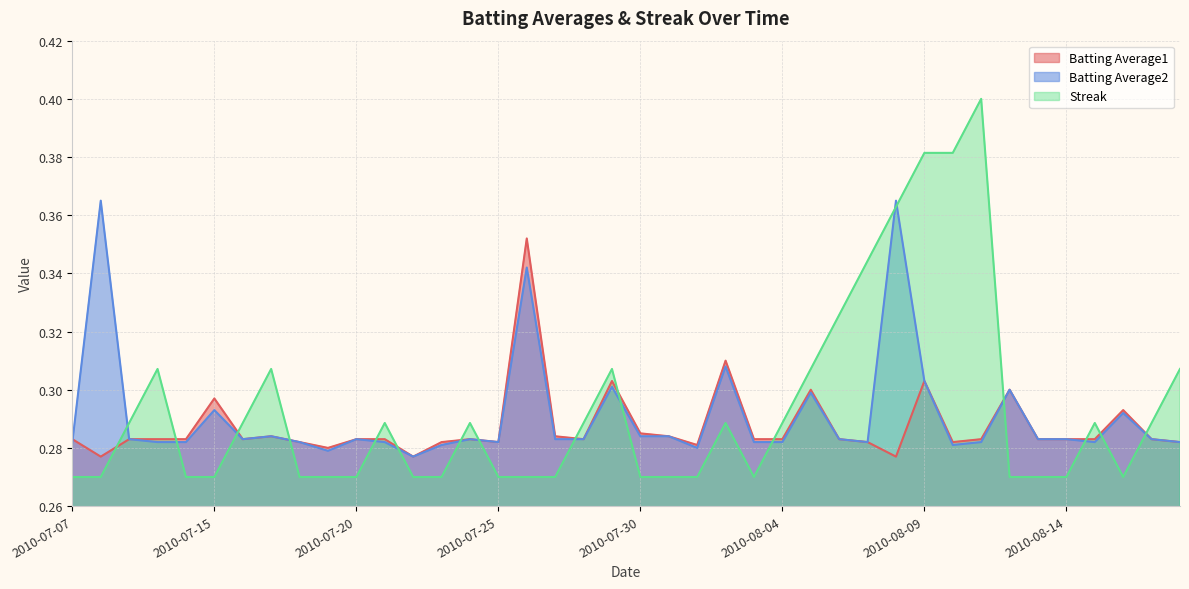

Rank the series by their maximum value, from lowest to highest.

Batting Average1, Batting Average2, Streak